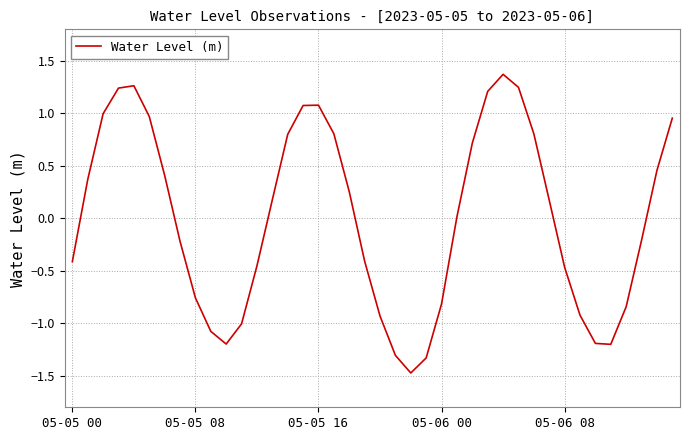

What is the greatest value displayed?

1.4